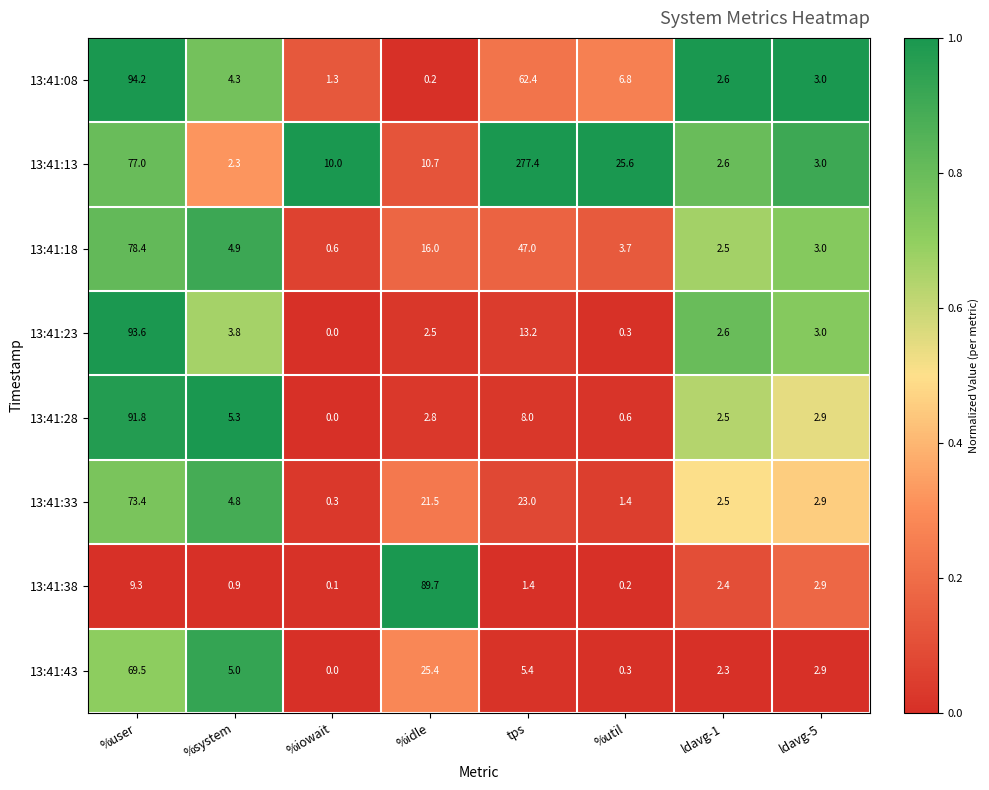

Which category has the lowest value across all series?

%iowait